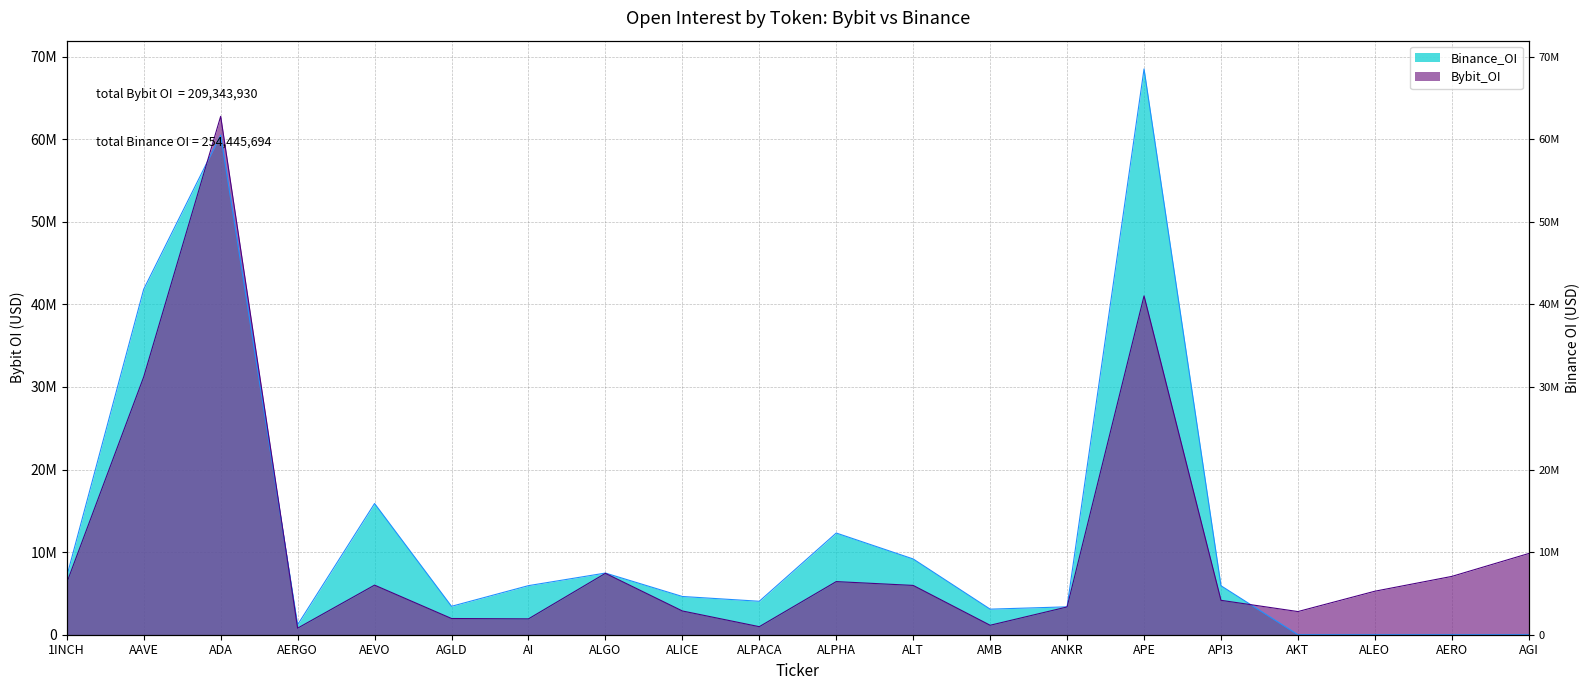

How many times do Binance_OI and Bybit_OI cross each other?

3